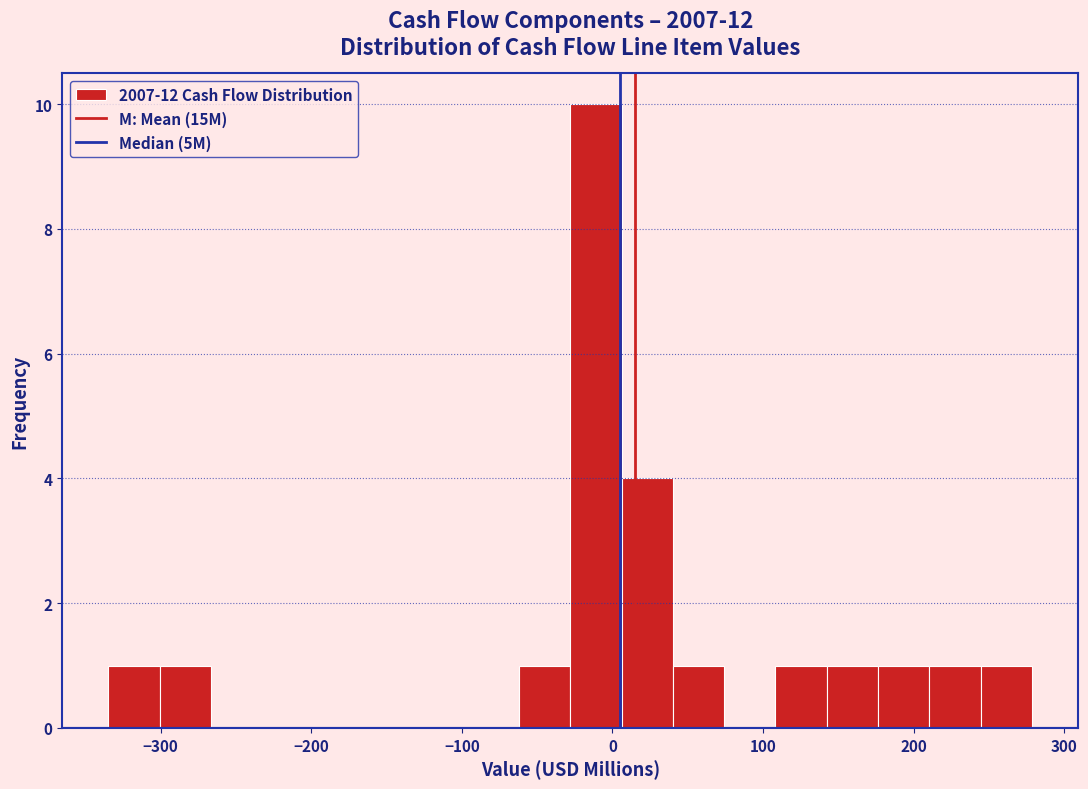

Read against the x-axis, roughly where is the centre of the tallest bar?

-10